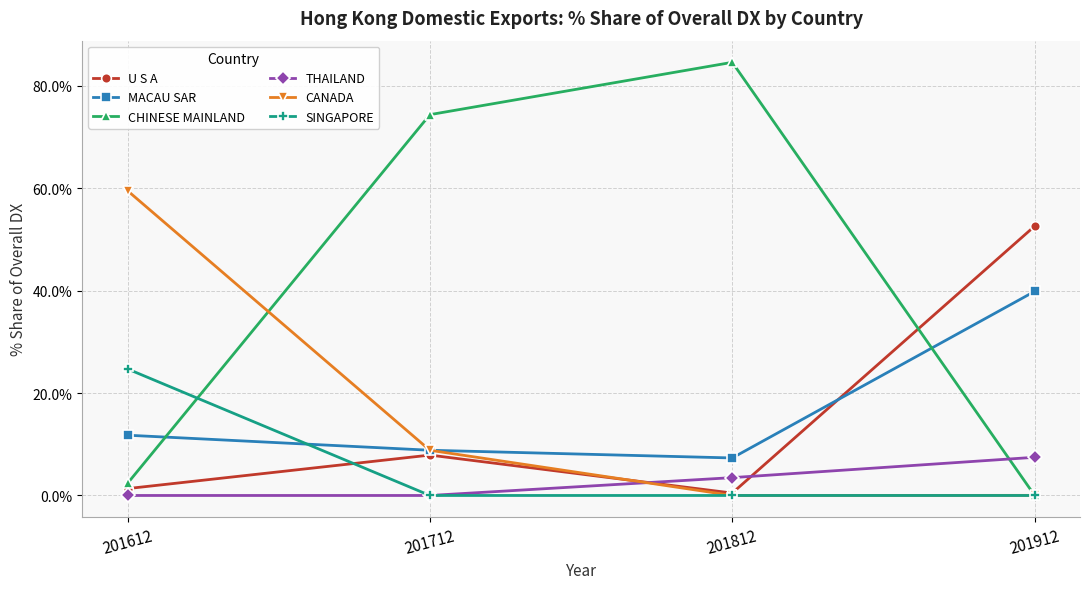

True or false: CHINESE MAINLAND has a value of 2.4 at 201612.

True